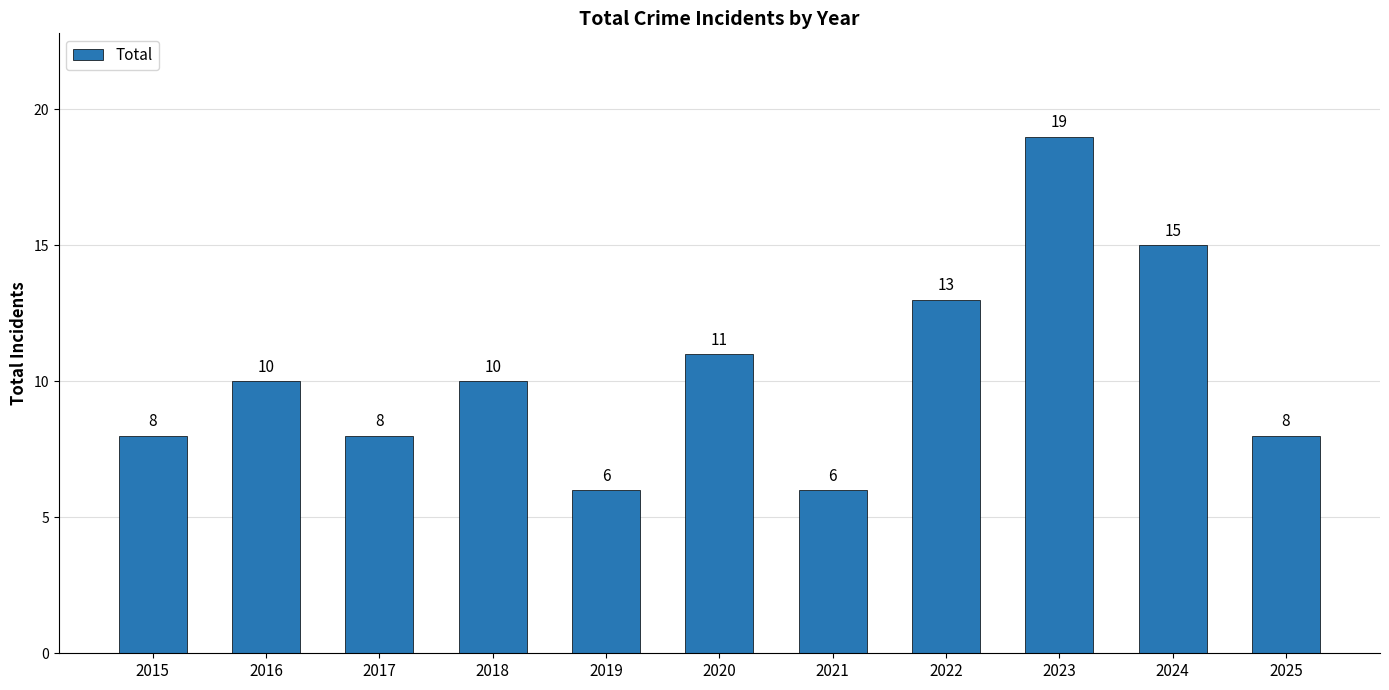

Where is the data nearest to the value 12?

2020